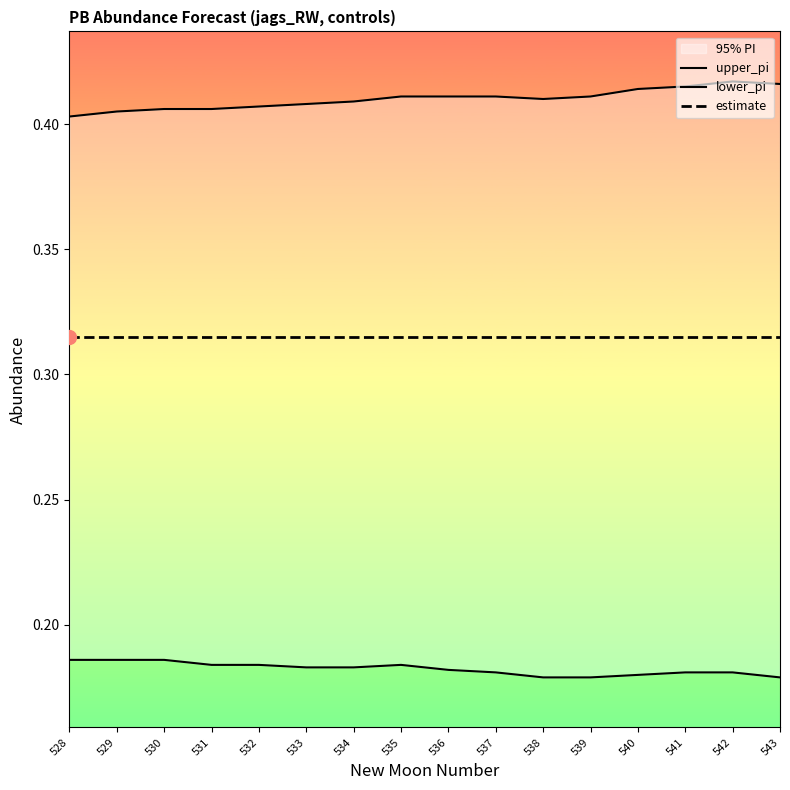

What is the maximum value for estimate?

0.3